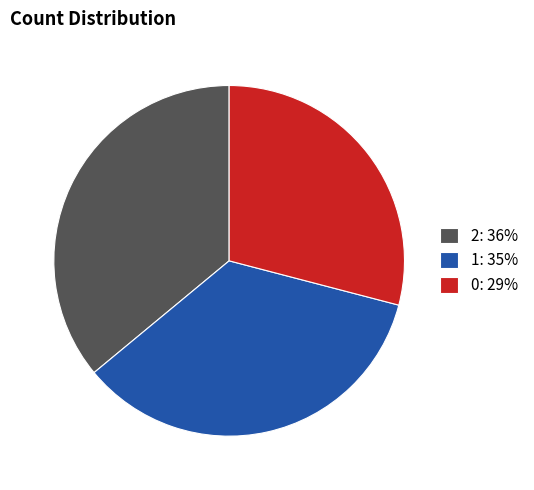

Is the sum of 0: 29% and 1: 35% greater than half?

Yes